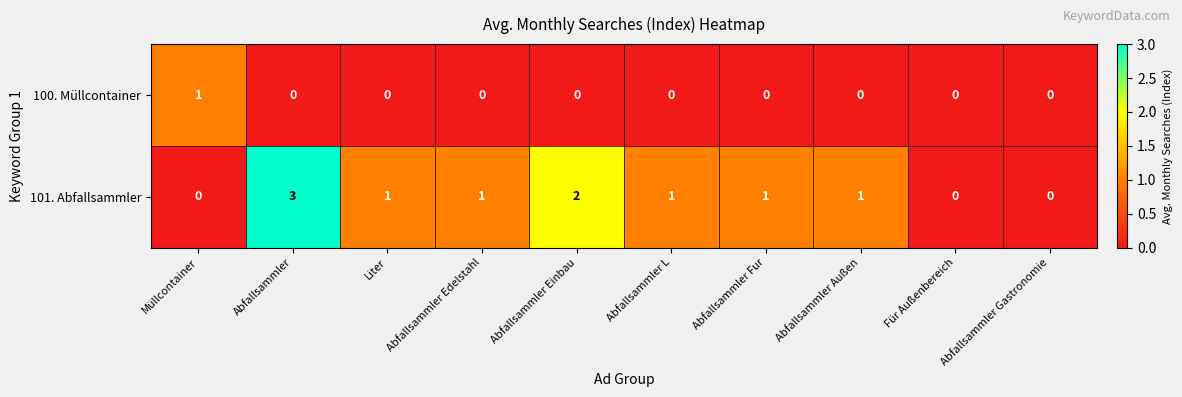

At Liter, list the series in order from smallest to largest.

100. Müllcontainer, 101. Abfallsammler